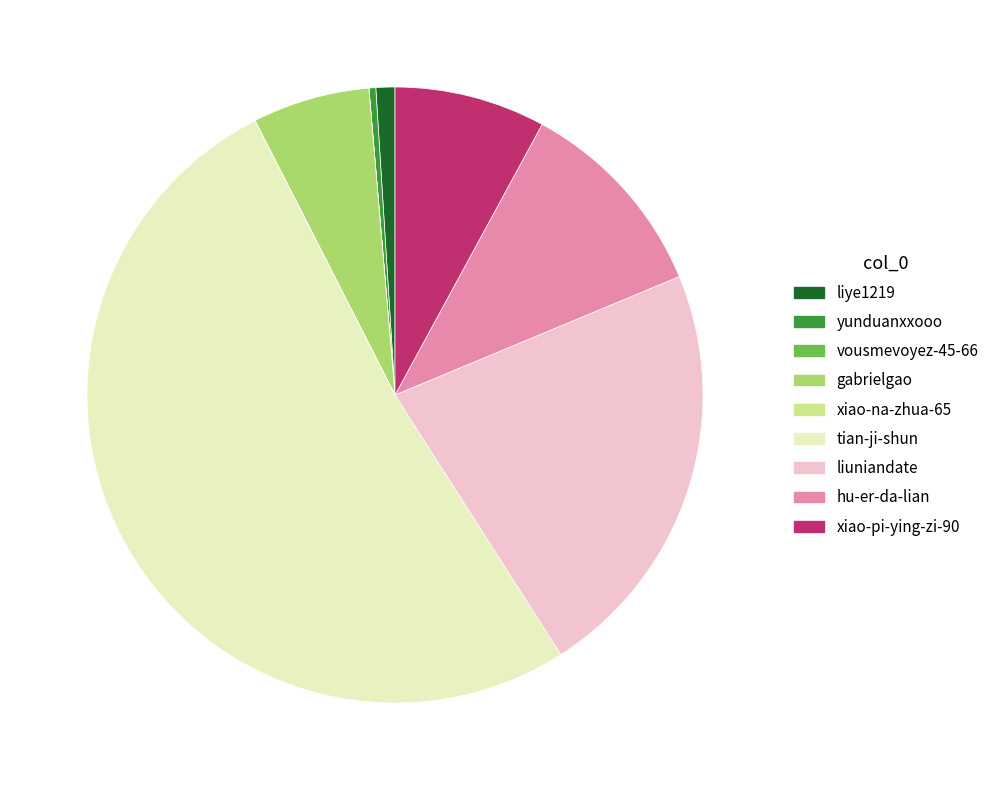

Does yunduanxxooo account for over 50% of the chart?

No